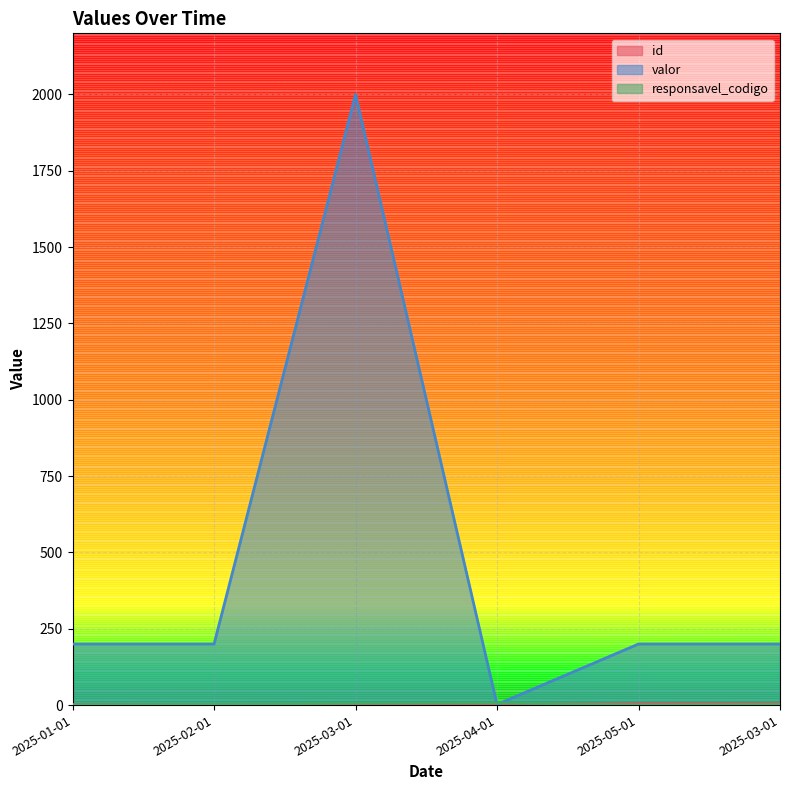

At which label is responsavel_codigo closest to 4?

2025-02-01